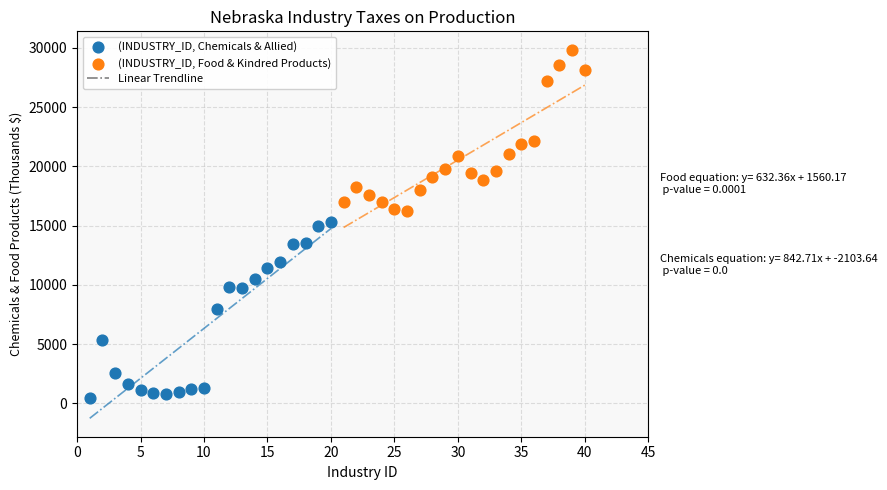

Which series contains the lowest Y value?

(INDUSTRY_ID, Chemicals & Allied)